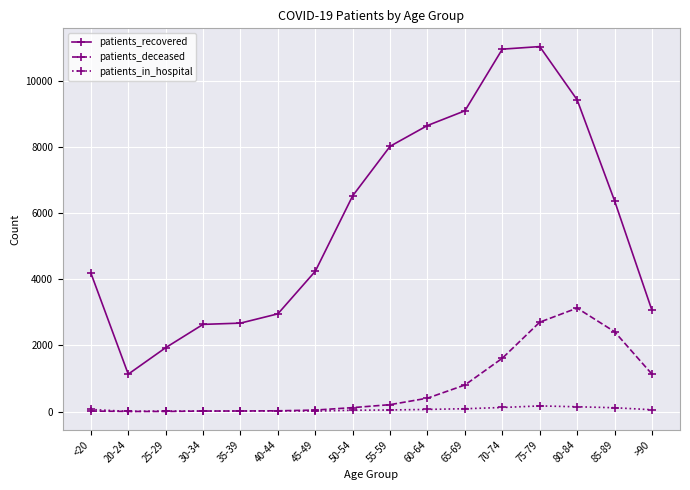

How many lines are shown in the chart?

3